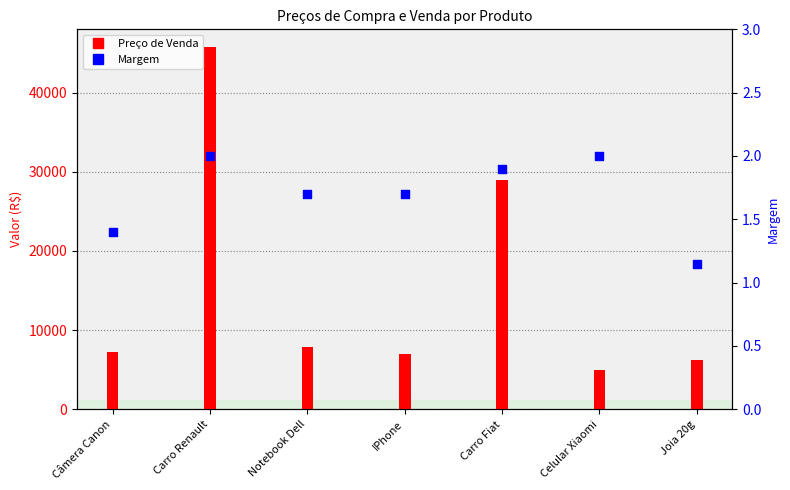

What is the ratio of the value at Celular Xiaomi to the value at Joia 20g?

1.7